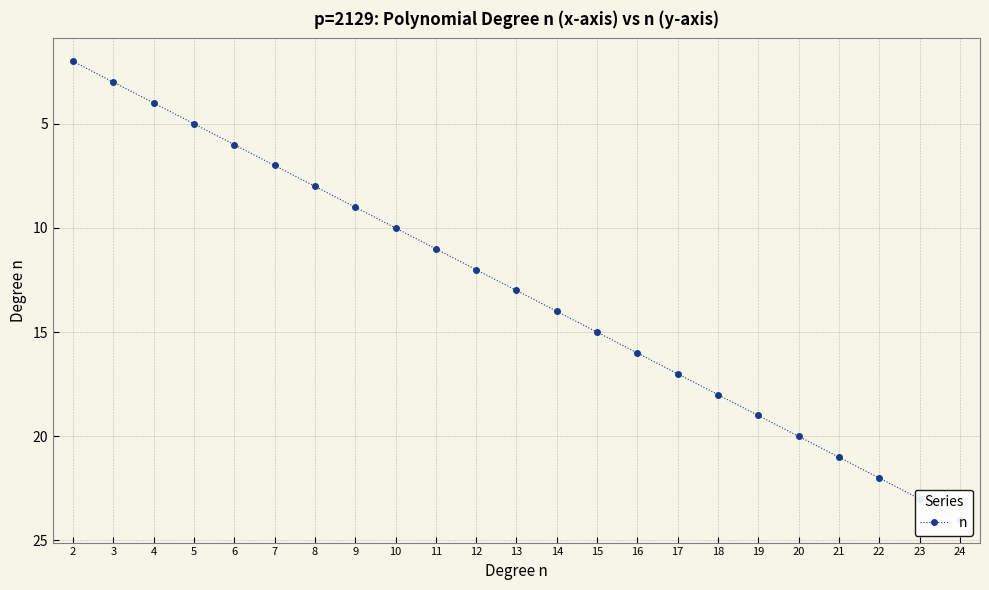

List the labels in order of value, smallest first.

2, 3, 4, 5, 6, 7, 8, 9, 10, 11, 12, 13, 14, 15, 16, 17, 18, 19, 20, 21, 22, 23, 24